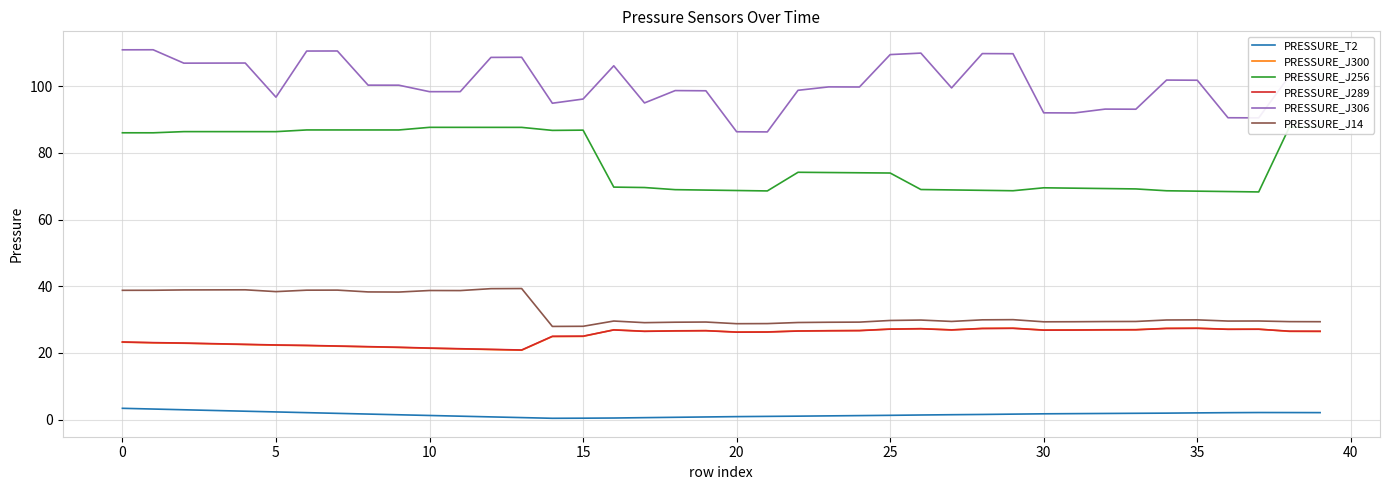

Is this an area chart (filled region under the line)?

No